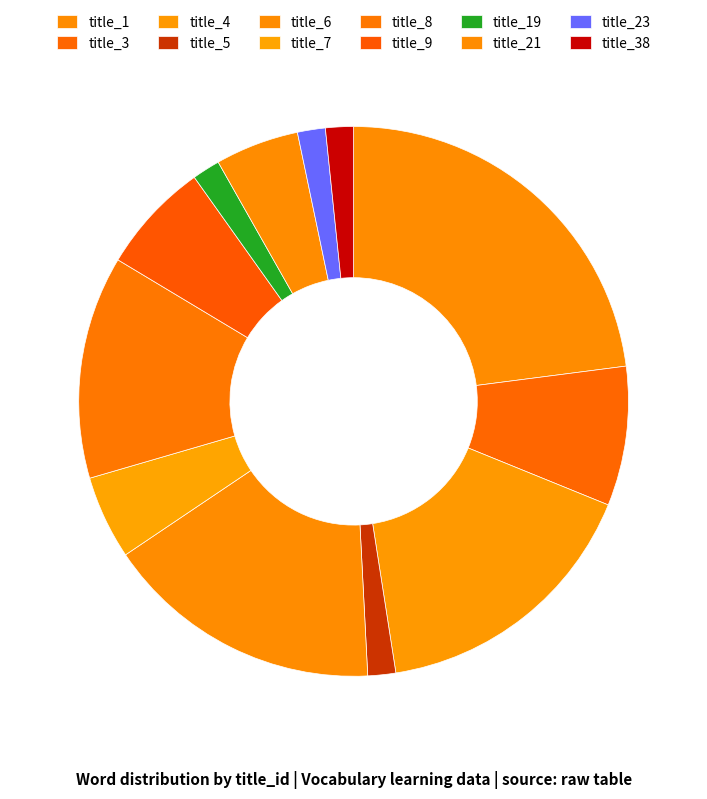

How many segments does this pie chart have?

12